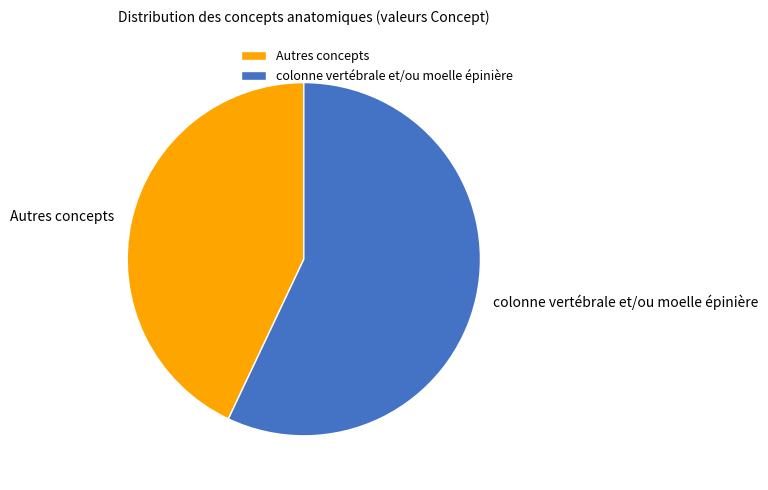

Which has a higher value, colonne vertébrale et/ou moelle épinière or Autres concepts?

colonne vertébrale et/ou moelle épinière